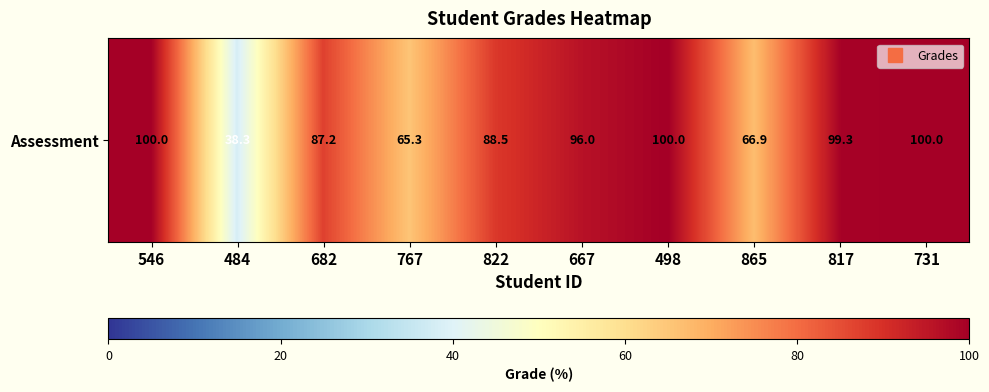

Is it true that the value at 822 is 88.5?

True